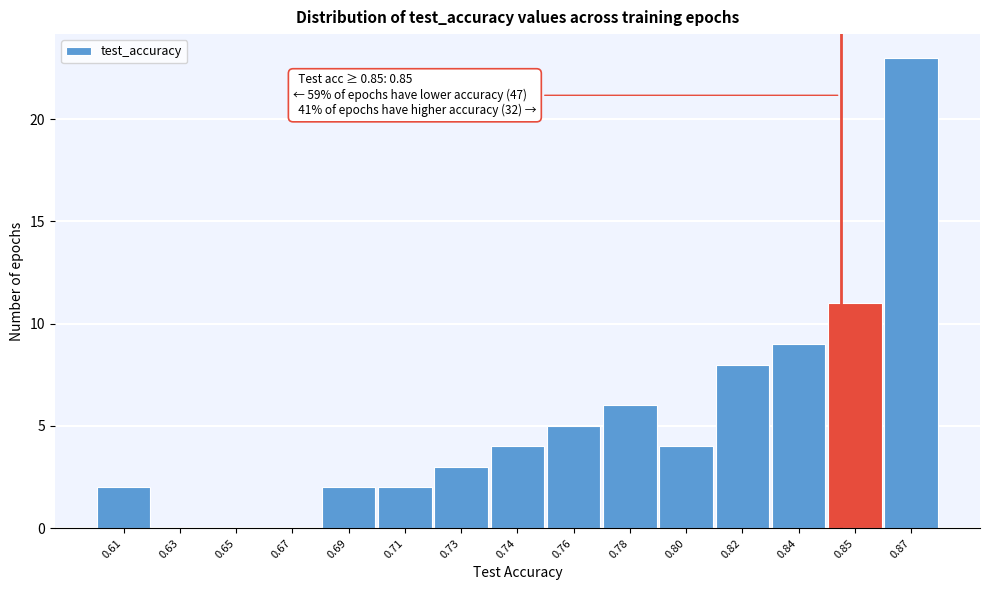

Reading left to right, list all the values displayed in this chart.

0.61=2	0.63=0	0.65=0	0.67=0	0.69=2	0.71=2	0.73=3	0.74=4	0.76=5	0.78=6	0.80=4	0.82=8	0.84=9	0.85=11	0.87=23